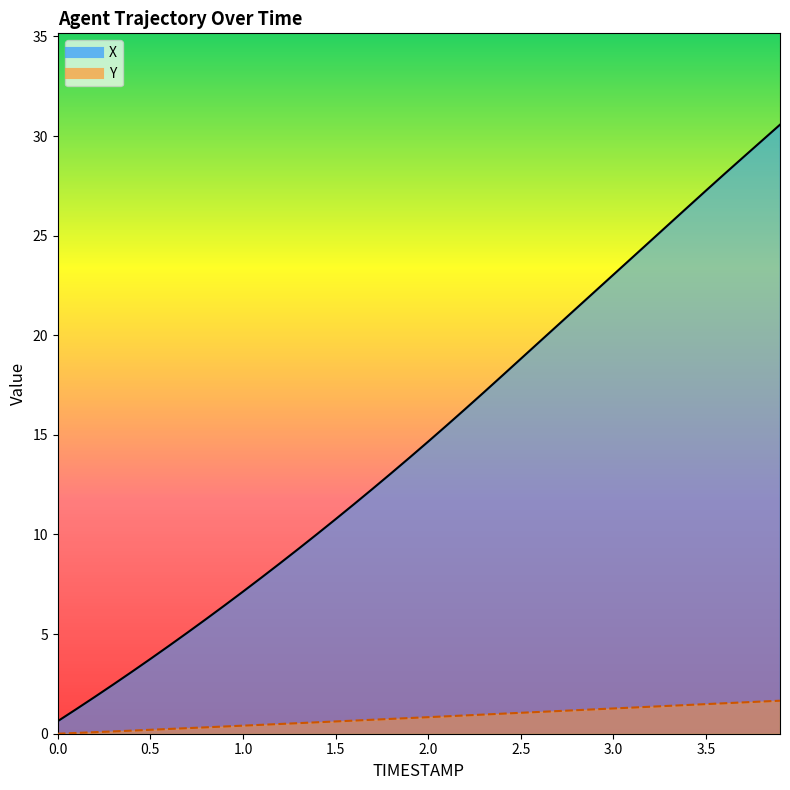

What position from the right is 0.7?

33